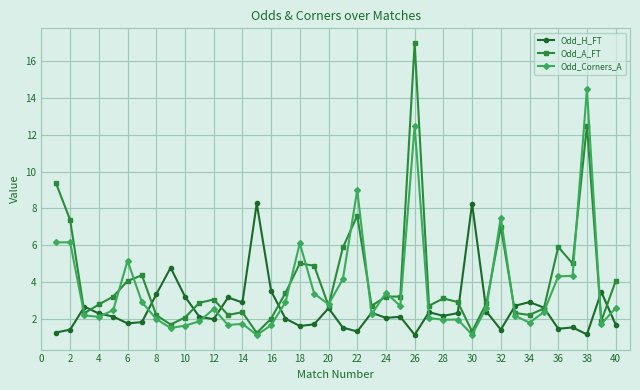

Which series has the largest range (max minus min)?

Odd_A_FT